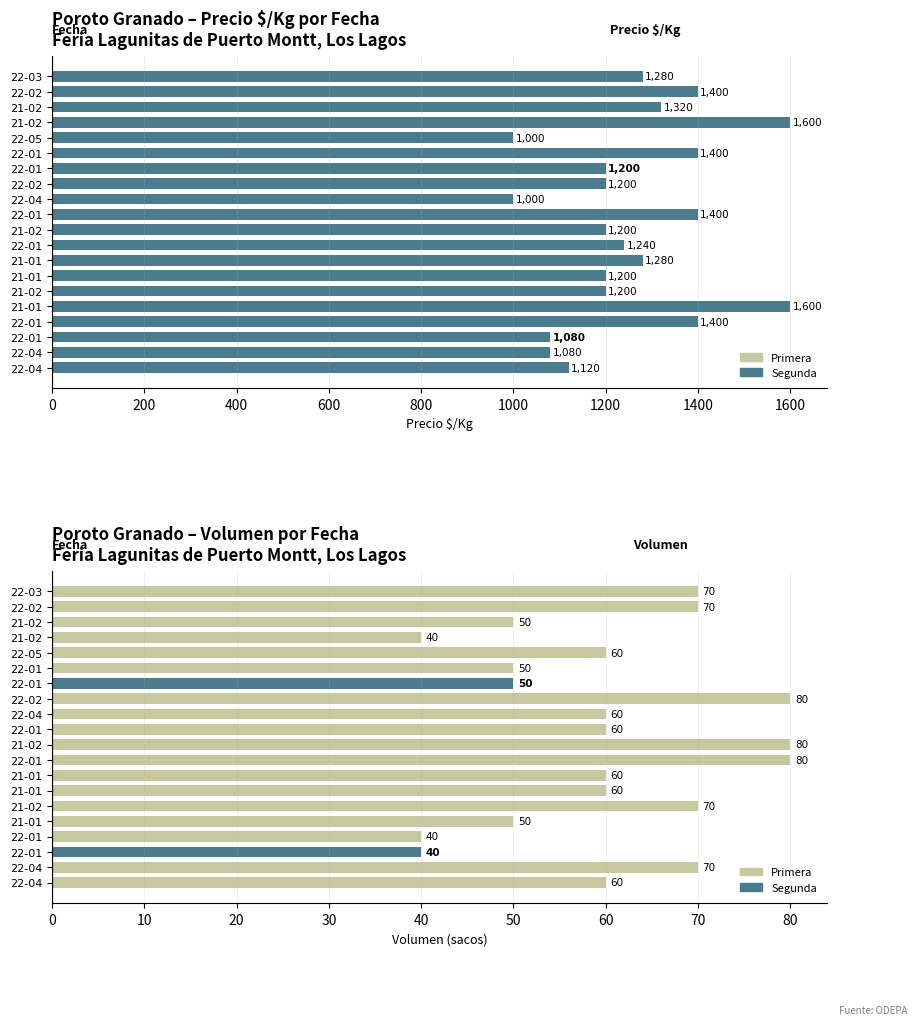

Are the bars horizontal?

Yes